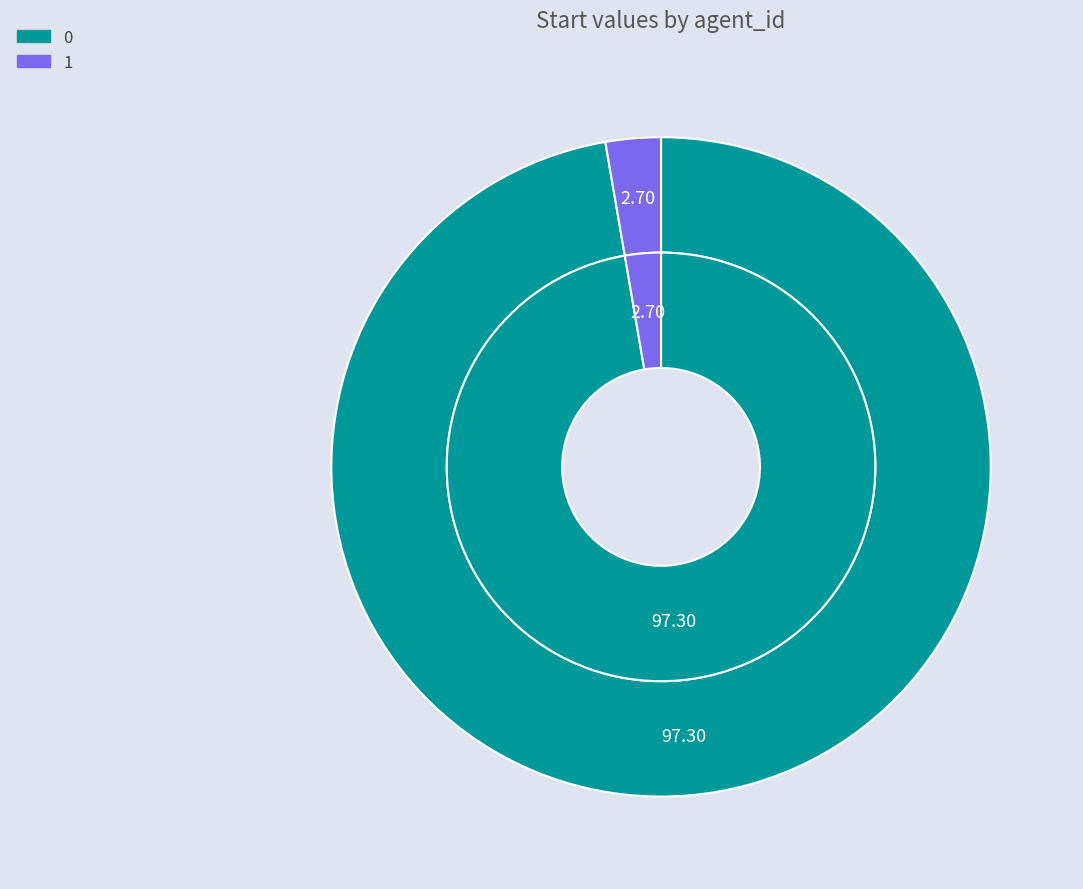

To the nearest percent, what is the combined percentage of 1 and 0?

100%